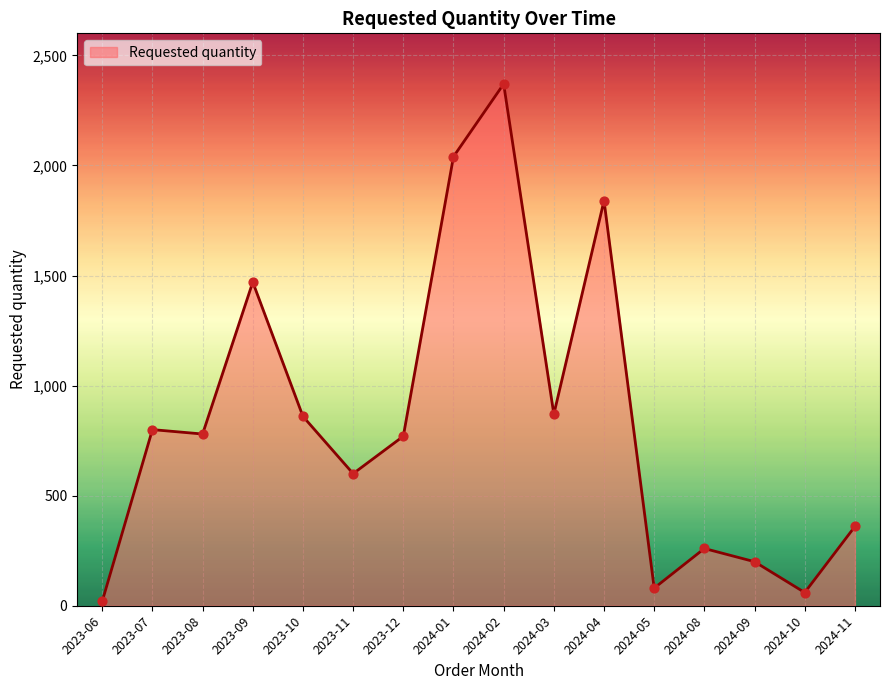

Between 2023-09 and 2024-11, which is larger?

2023-09